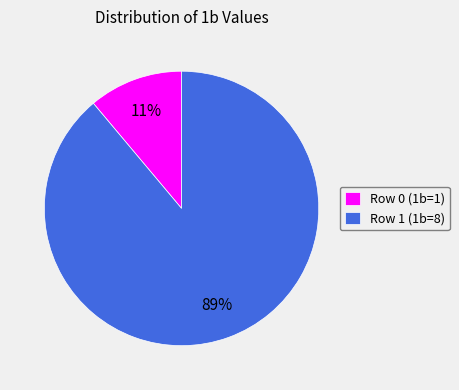

To the nearest percent, what is the difference between the largest and smallest slice percentages?

78%